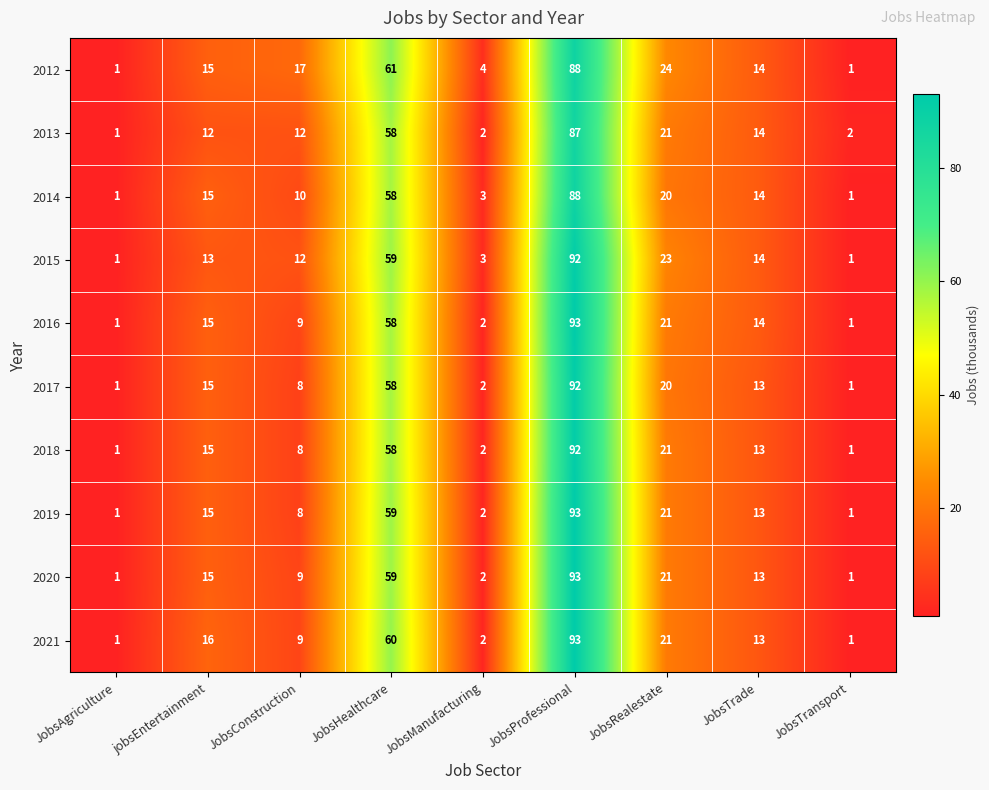

At how many categories does at least one series exceed 12?

6